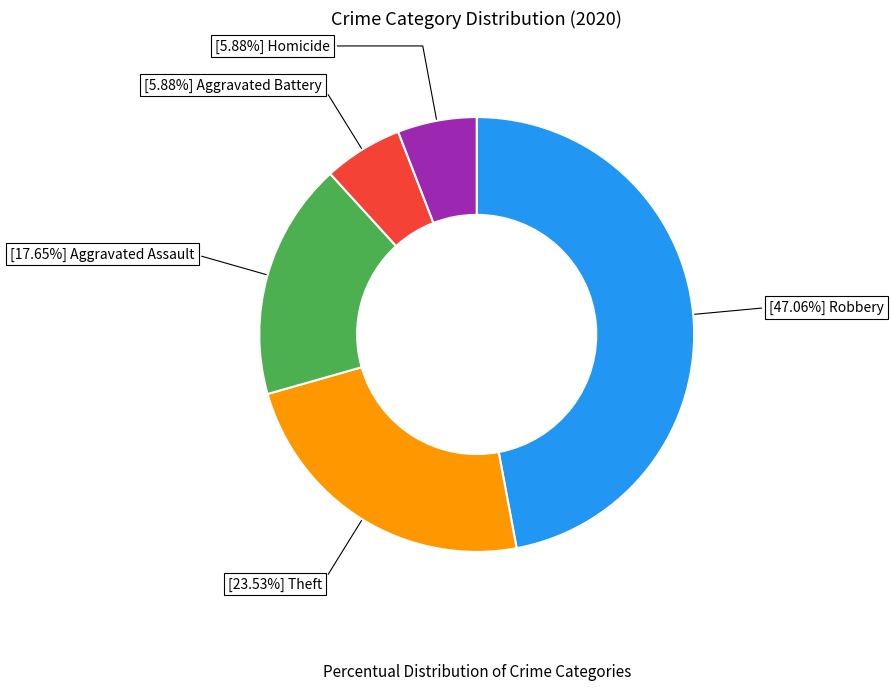

Is there any slice that represents more than half of the pie?

No